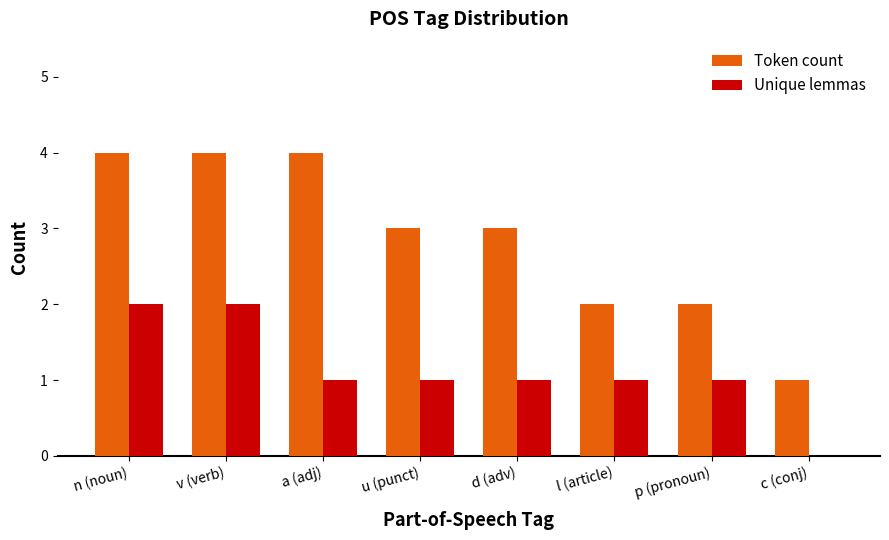

Is the value of Unique lemmas at l (article) greater than the value of Token count at l (article)?

No